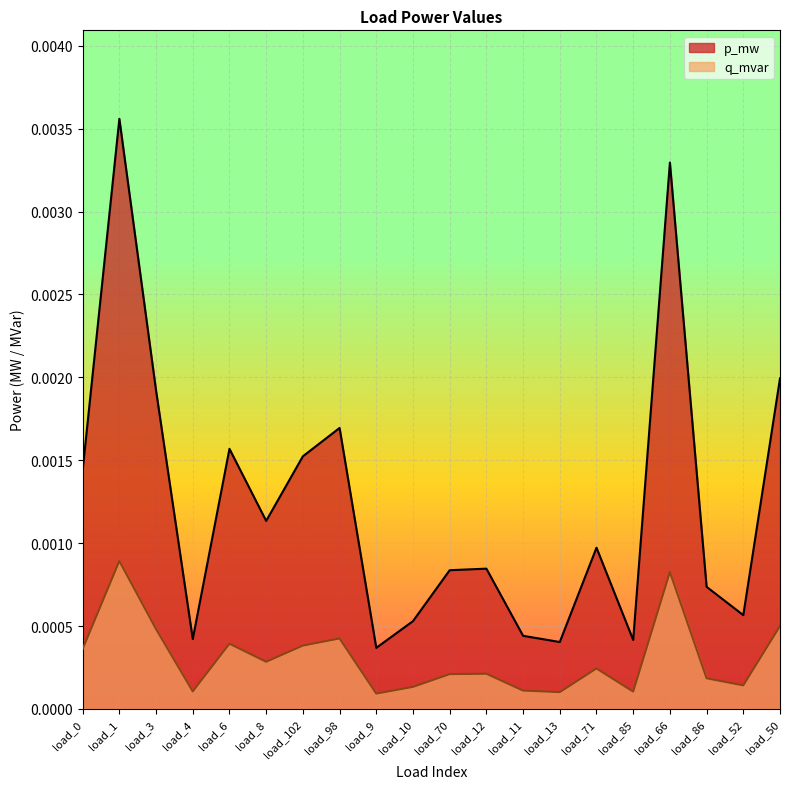

True or false: q_mvar has a value of 0.0 at load_86.

False